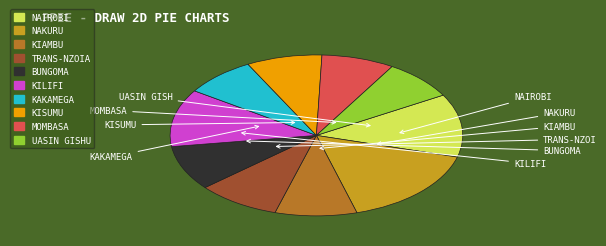

Count the number of slices in the pie.

10